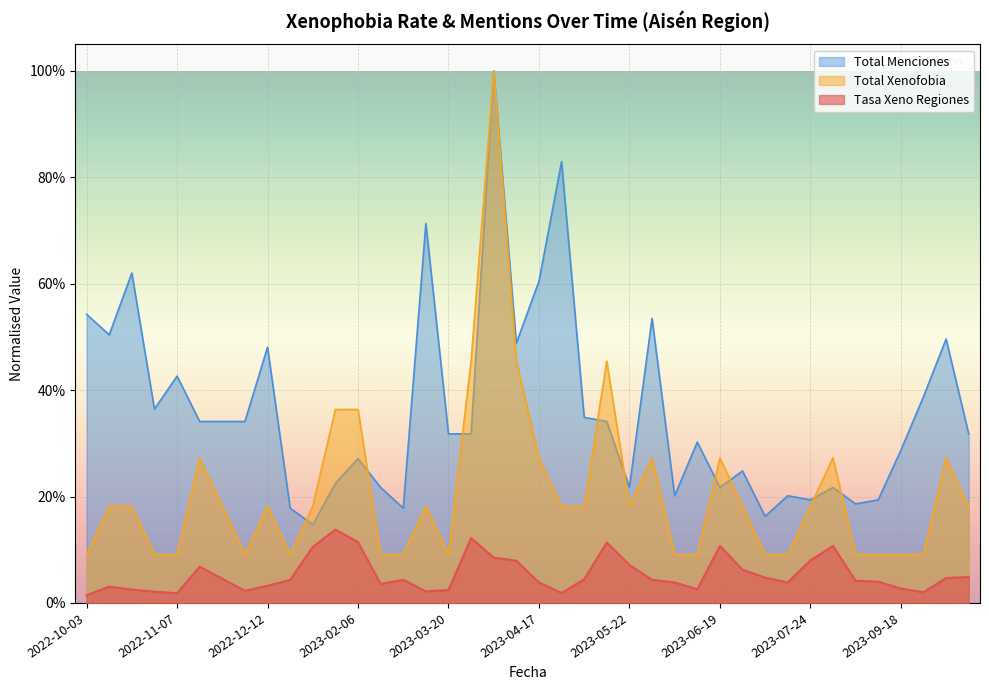

List the labels in order of Total Xenofobia value, smallest first.

2022-10-03, 2022-10-24, 2022-11-07, 2022-12-05, 2022-12-19, 2023-02-27, 2023-03-06, 2023-03-20, 2023-06-05, 2023-06-12, 2023-07-03, 2023-07-17, 2023-08-28, 2023-09-04, 2023-09-18, 2023-09-25, 2022-10-10, 2022-10-17, 2022-11-28, 2022-12-12, 2023-01-02, 2023-03-13, 2023-04-24, 2023-05-01, 2023-05-22, 2023-06-26, 2023-07-24, 2023-10-23, 2022-11-21, 2023-04-17, 2023-05-29, 2023-06-19, 2023-08-07, 2023-10-16, 2023-01-23, 2023-02-06, 2023-03-27, 2023-04-10, 2023-05-08, 2023-04-03